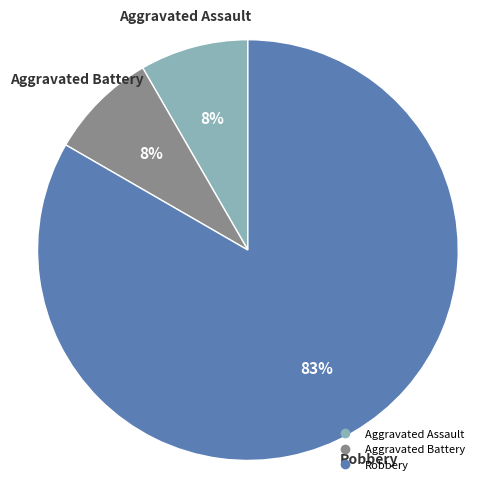

Is there any slice that represents more than half of the pie?

Yes